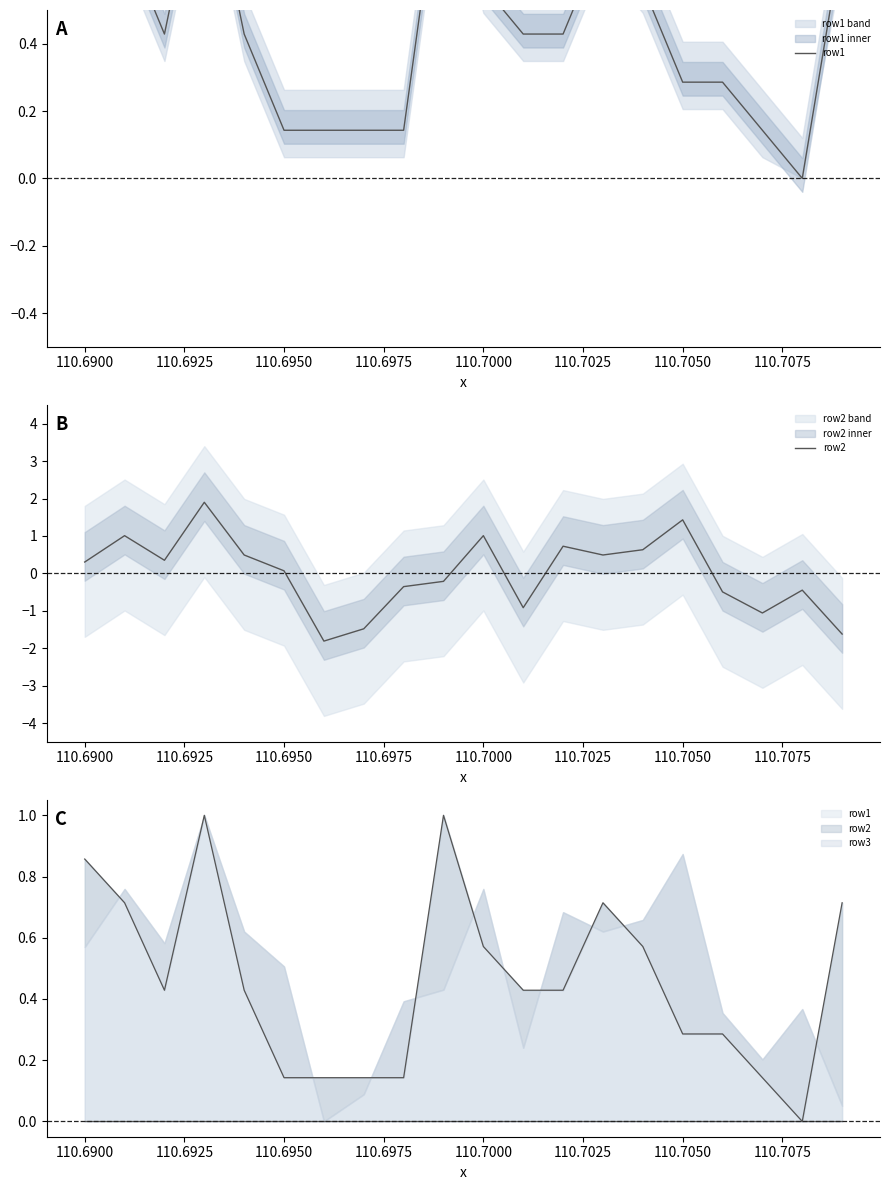

True or false: row1 has more than 1 points higher than both neighbors.

True